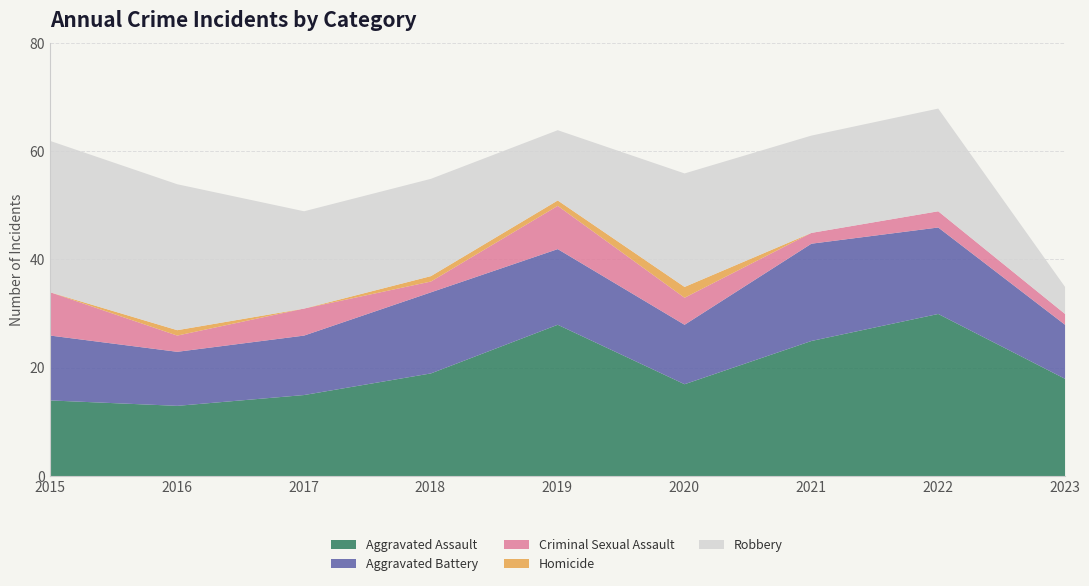

True or false: Aggravated Assault and Homicide intersect in this chart.

False